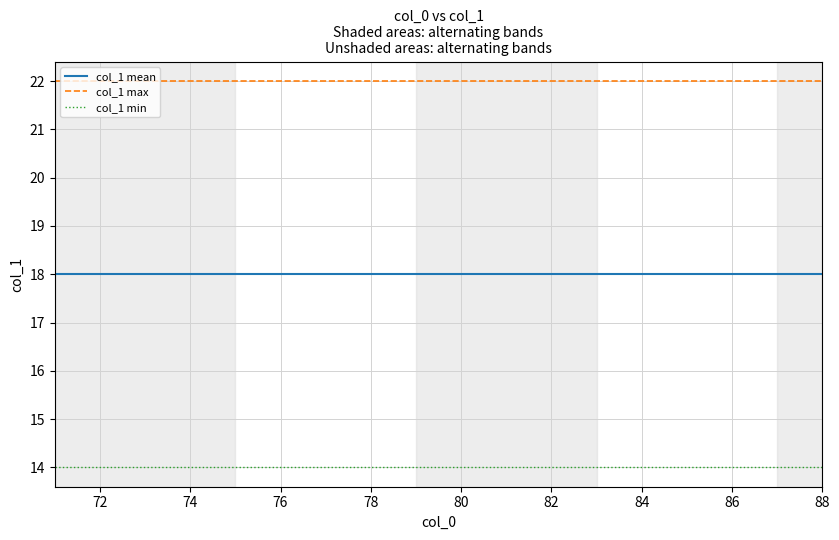

How many lines are shown in the chart?

3